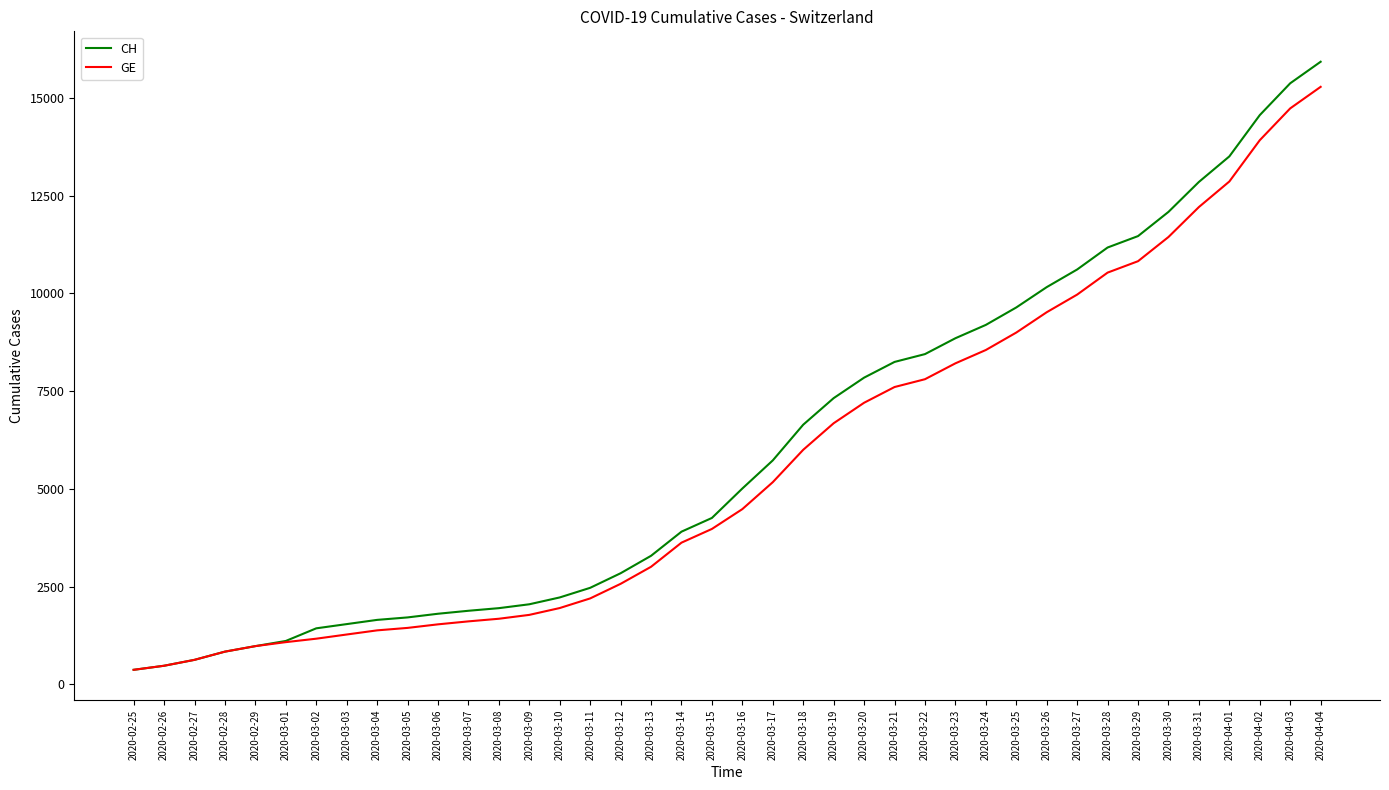

Rank the series at 2020-03-29 from lowest to highest value.

GE, CH